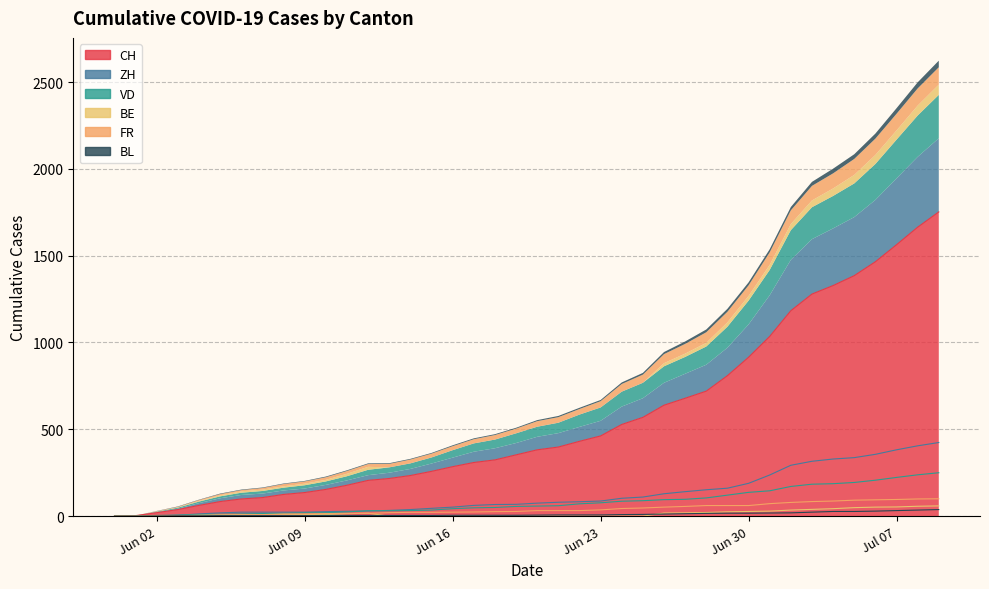

True or false: VD has more than 0 points higher than both neighbors.

False